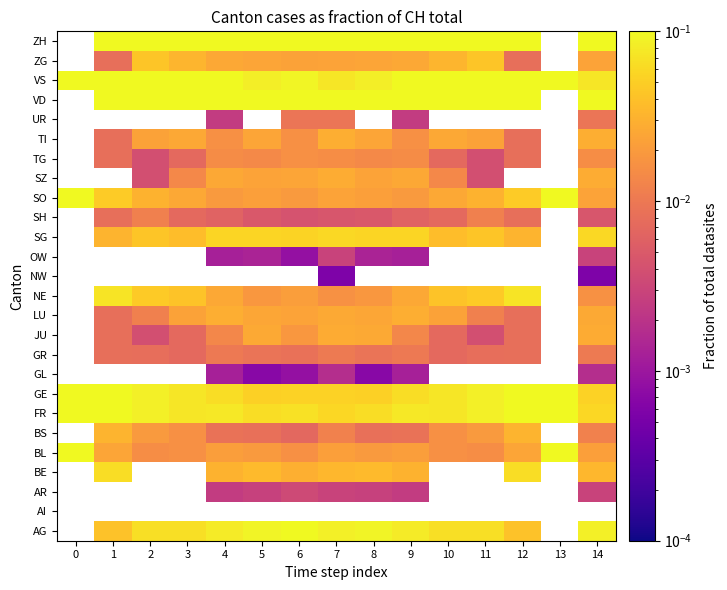

At 9, list the series in order from largest to smallest.

AI, NW, ZH, VD, VS, AG, FR, GE, SG, BE, LU, NE, SZ, ZG, BL, SO, TI, TG, JU, GR, BS, SH, AR, UR, GL, OW